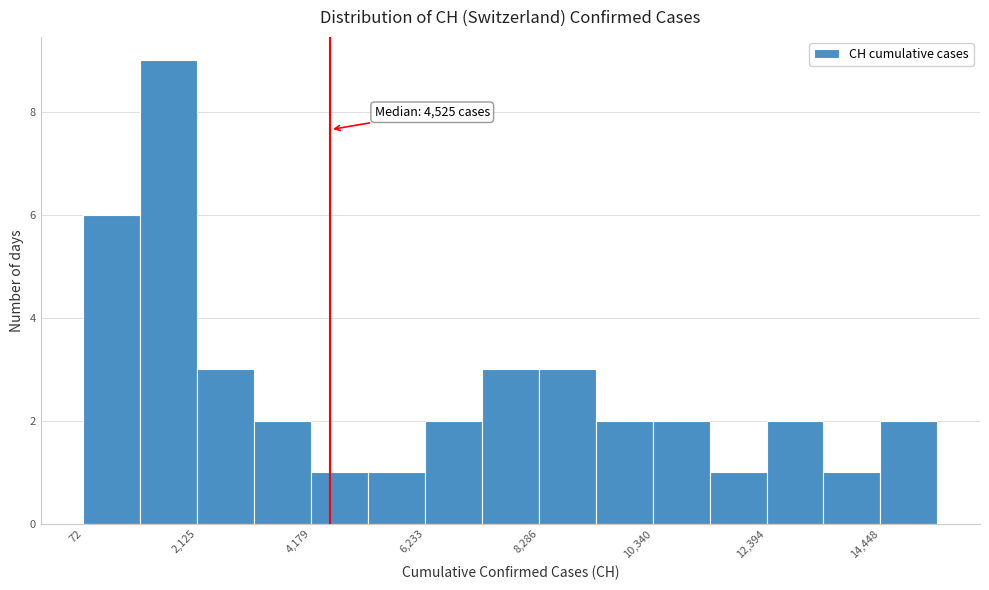

Around what value on the x-axis is the tallest bar? Give the approximate position of its centre, as read against the axis.

1500